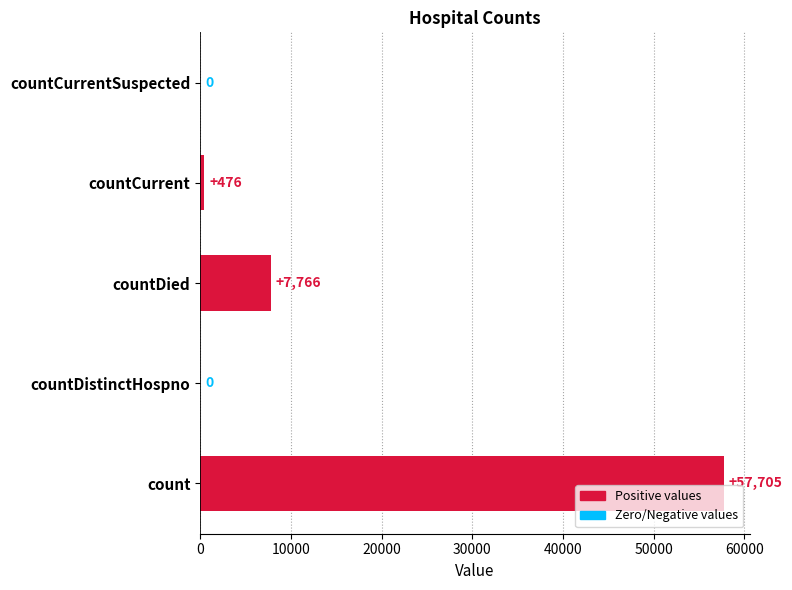

At which category does the chart reach its peak across all series?

count